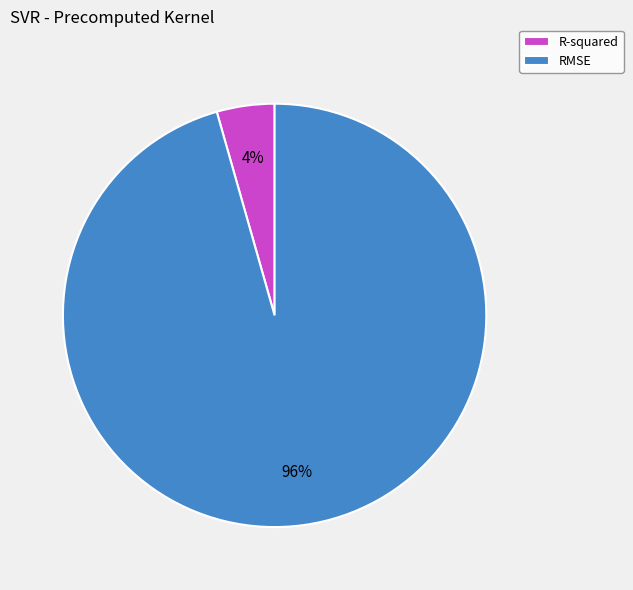

Count the number of slices in the pie.

2